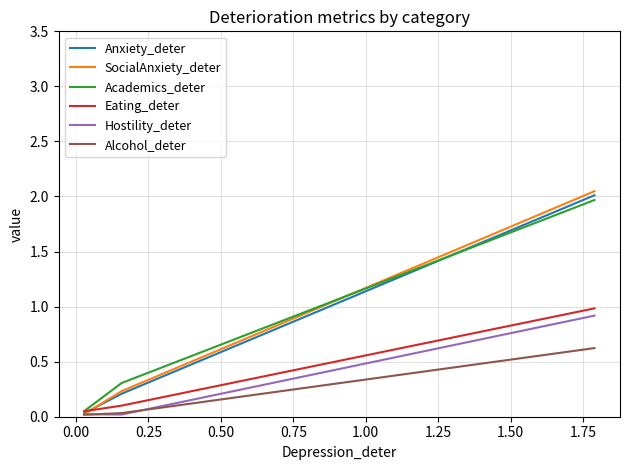

What is the highest value of the Hostility_deter series?

0.9